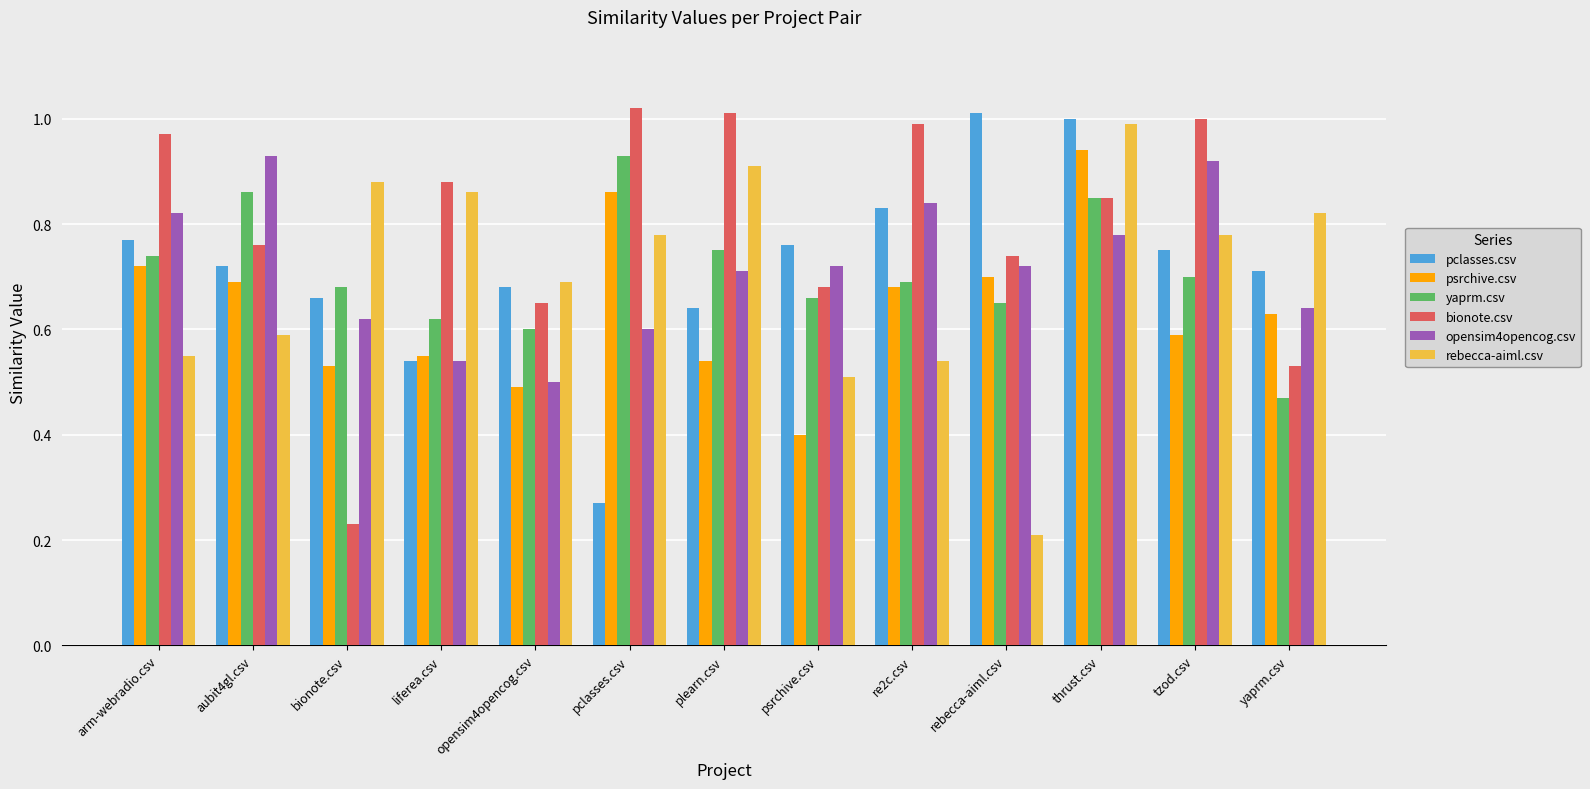

What is the label of the 2nd bar from the right?

tzod.csv